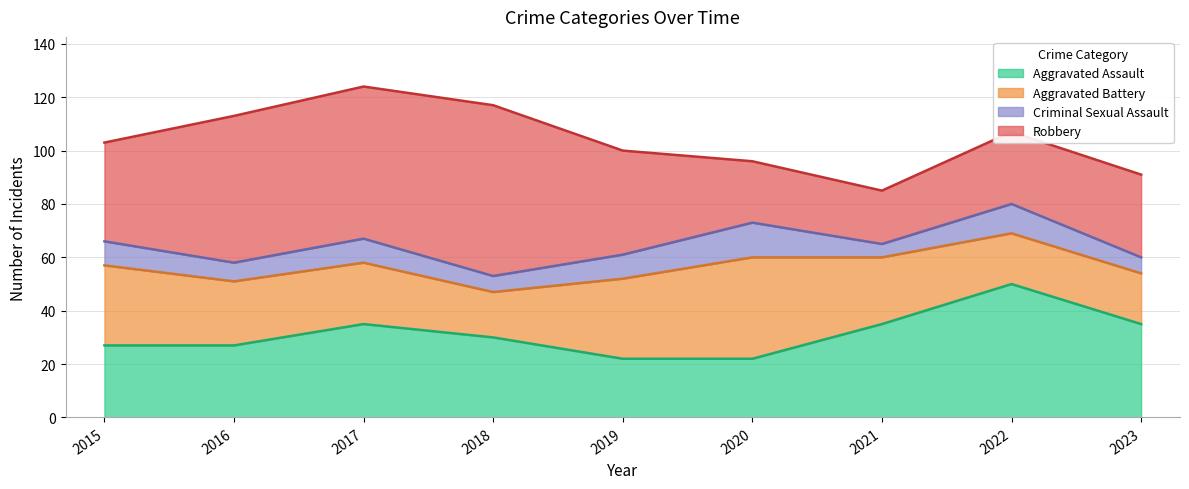

Where does the Robbery series first go above 37?

2016